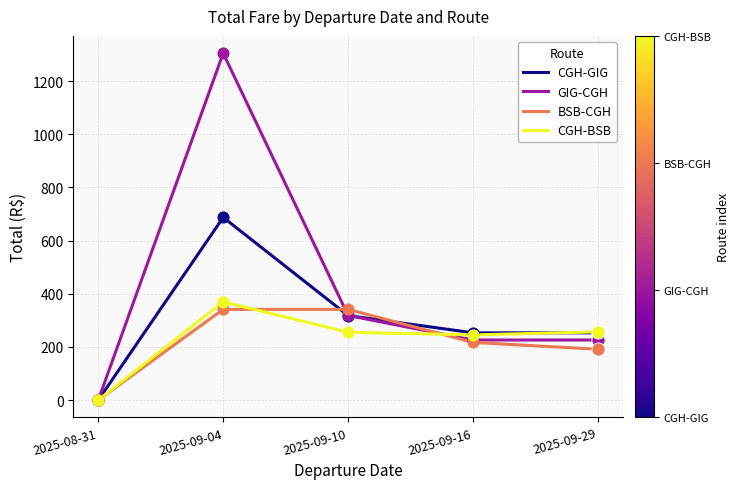

At how many categories does at least one series exceed 740?

1